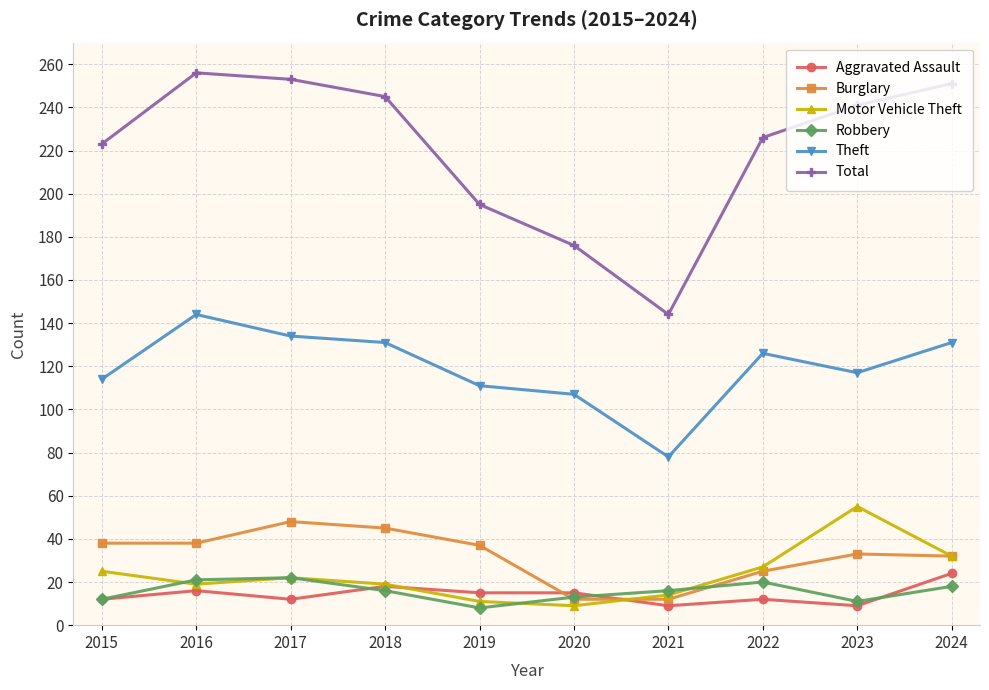

The value of Theft at 2020 is 107. True or false?

True